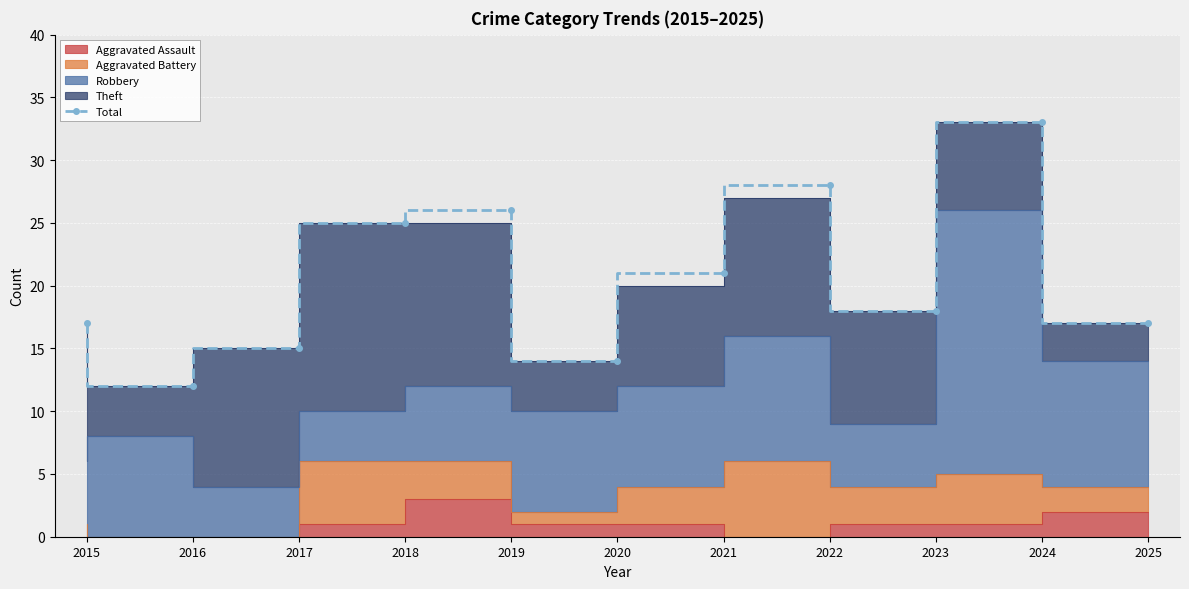

What is the average value?

21